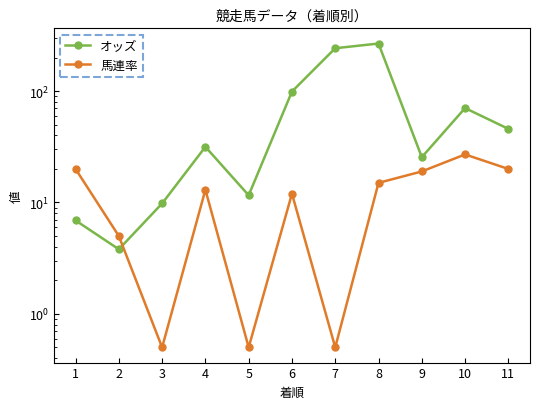

Does the chart have visible grid lines?

No